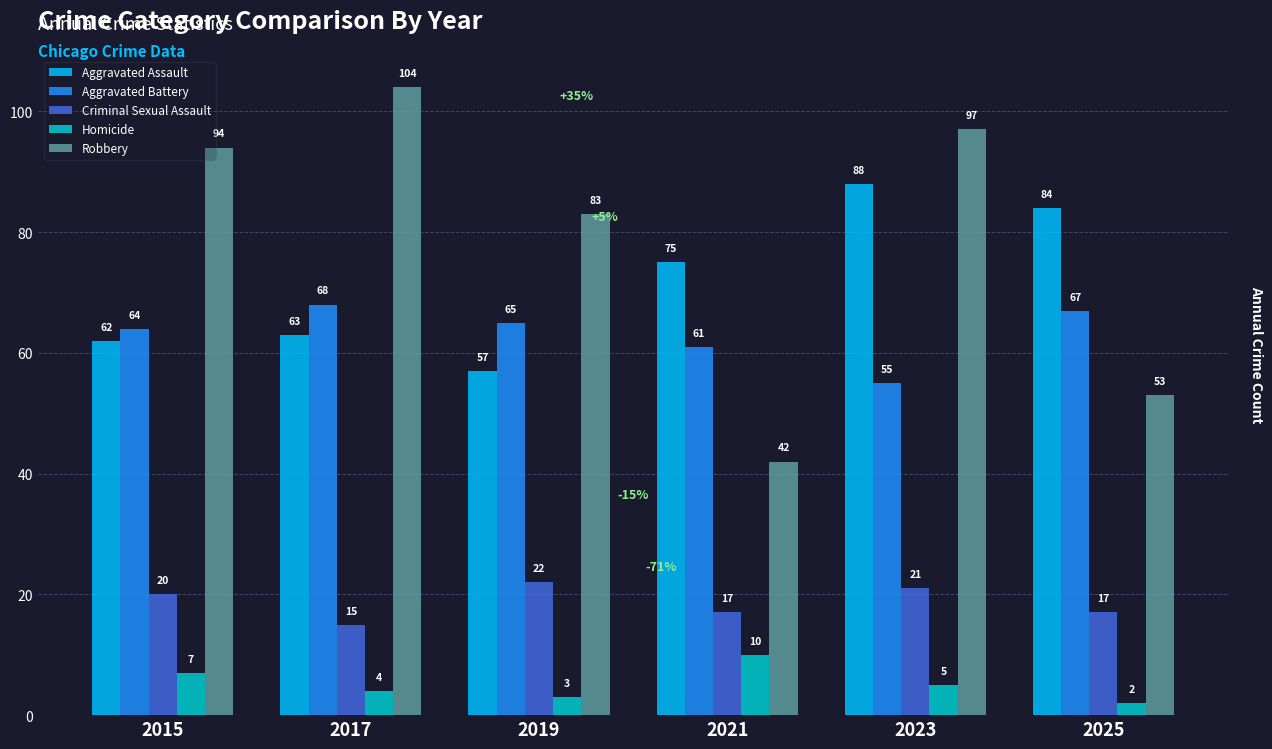

What is the difference between the maximum and second lowest values in the Robbery series?

51